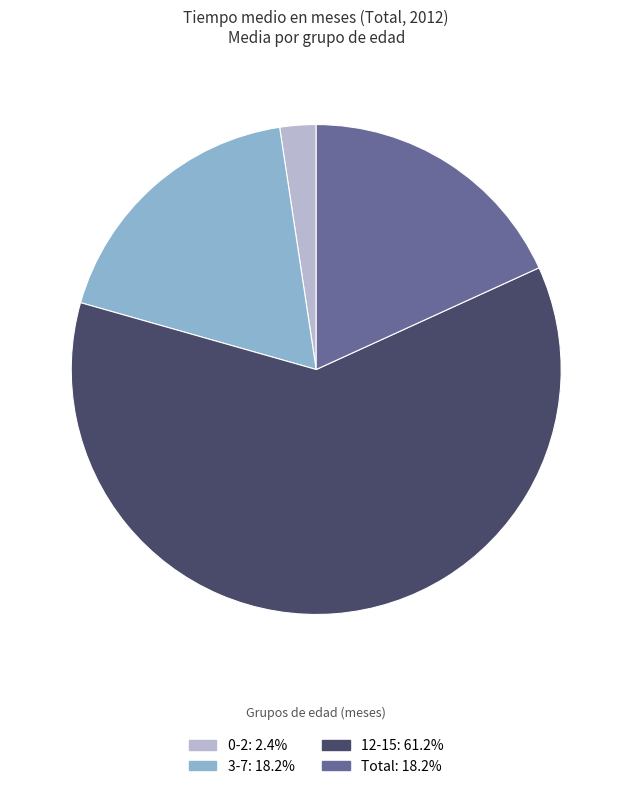

Does any single category account for the majority?

Yes